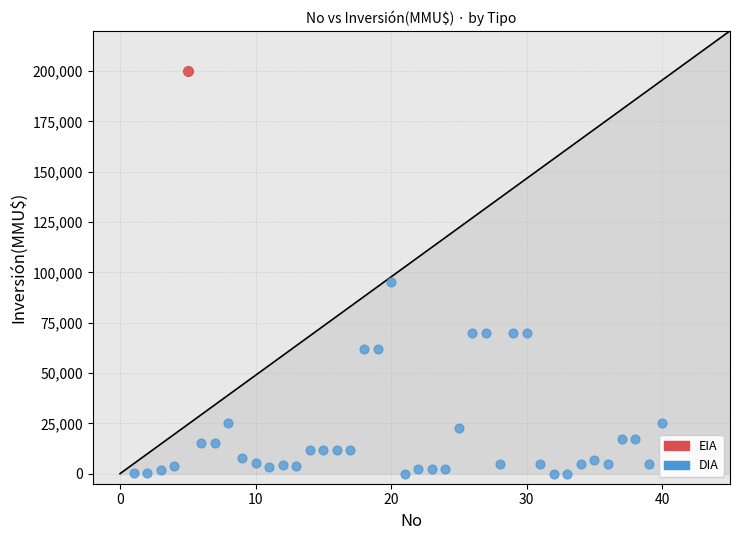

What are all the series names shown in the legend?

EIA, DIA